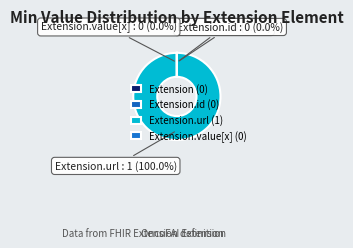

Is there a majority slice in this chart?

Yes